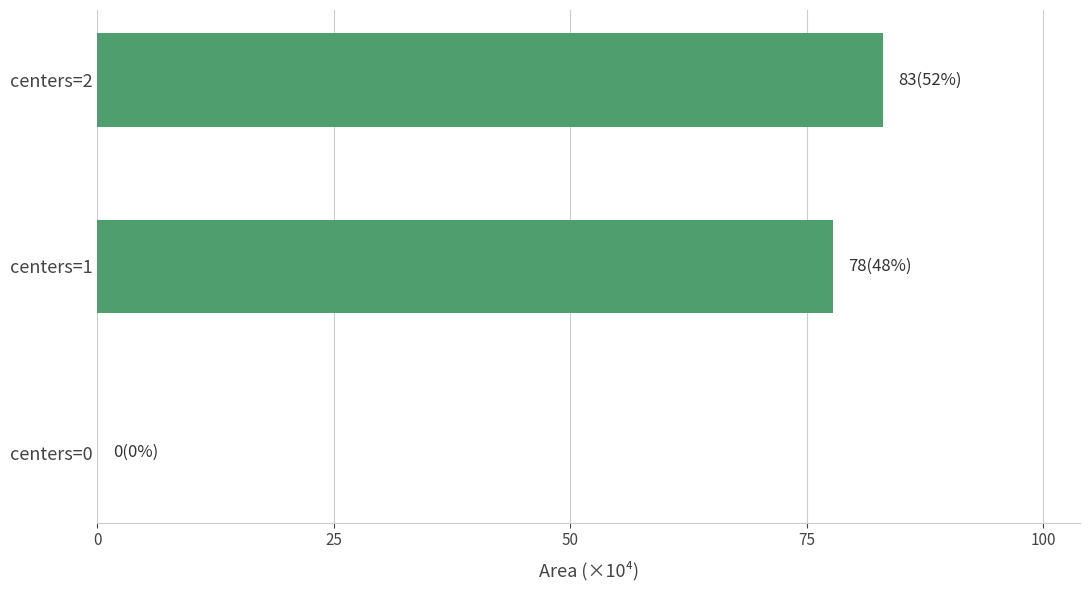

Reading bottom to top, transcribe all the data shown in this chart.

centers=0=0.0	centers=1=77.8	centers=2=83.1